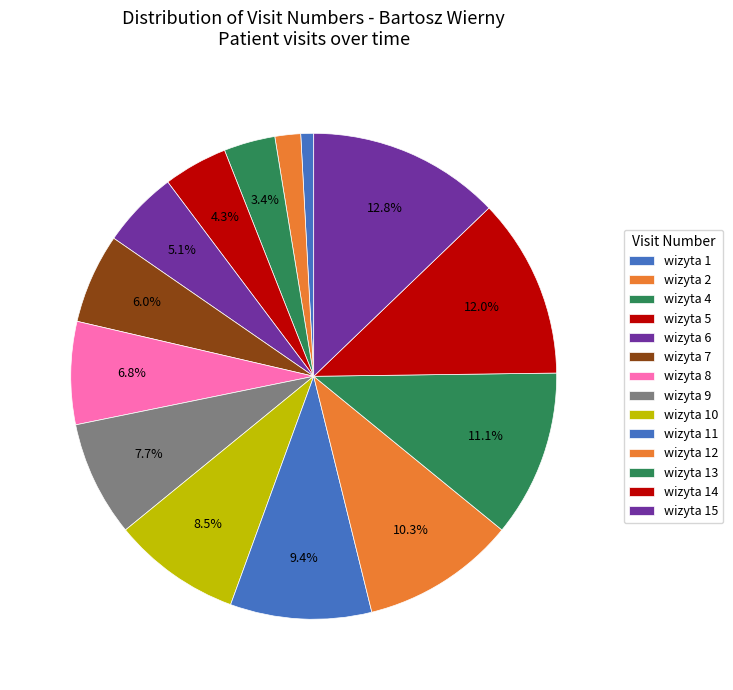

How many slices are in this pie chart?

14